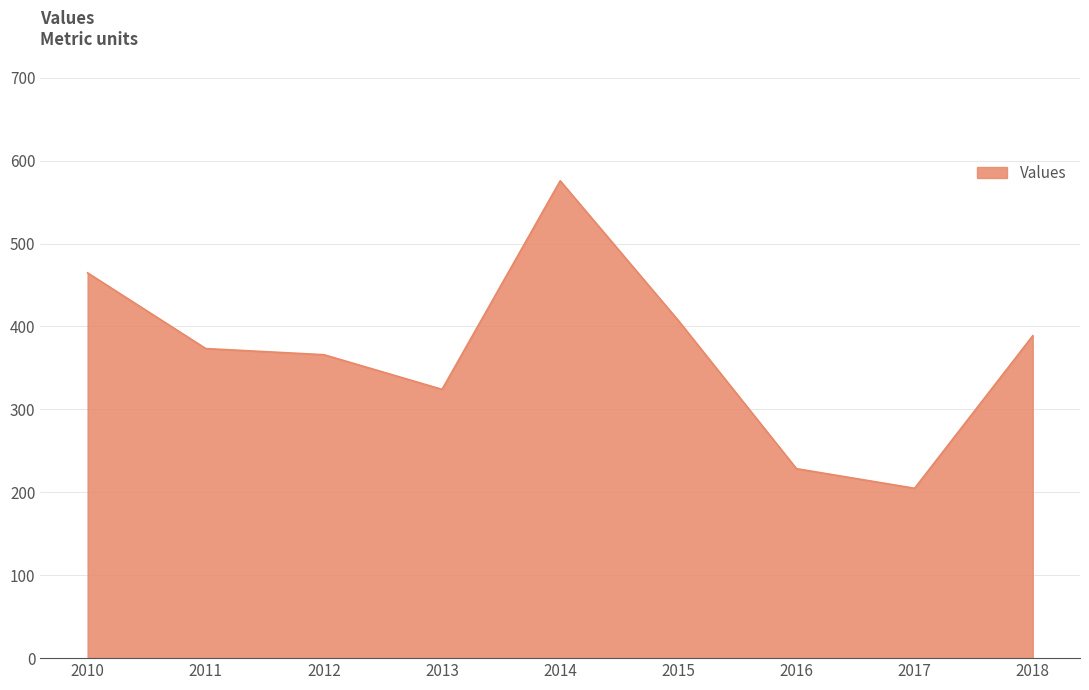

List the labels in order of value, smallest first.

2017, 2016, 2013, 2012, 2011, 2018, 2015, 2010, 2014